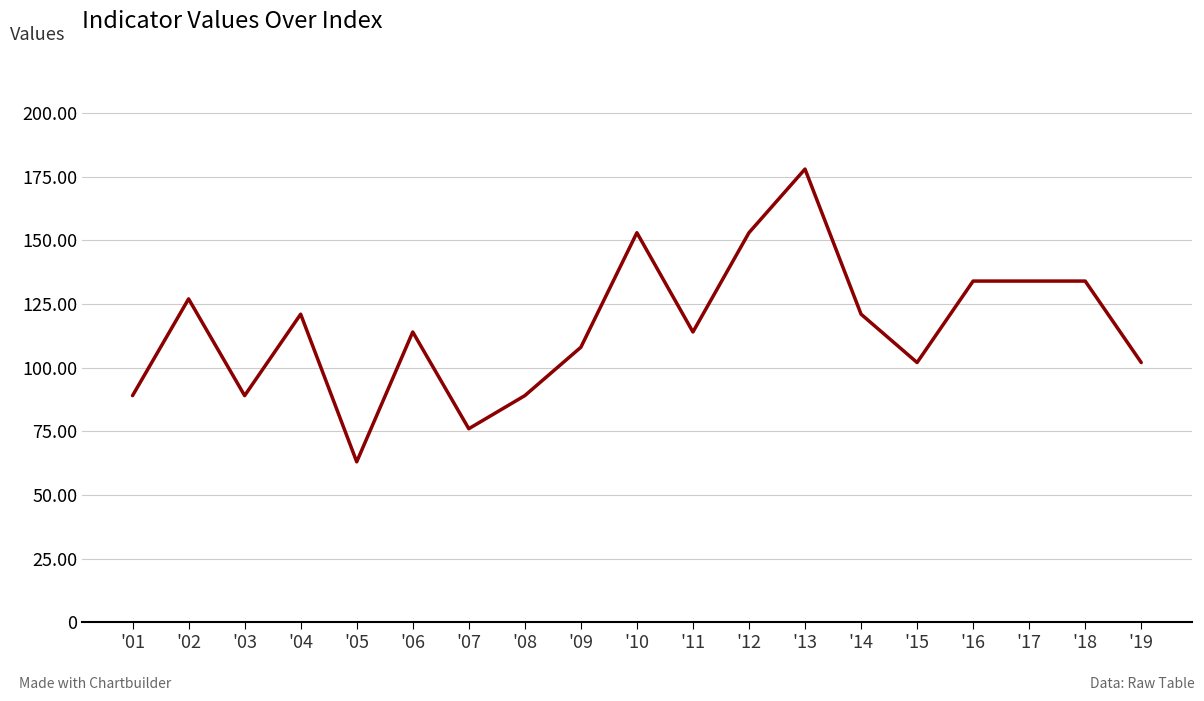

True or false: there are more than 2 points higher than both neighbors.

True